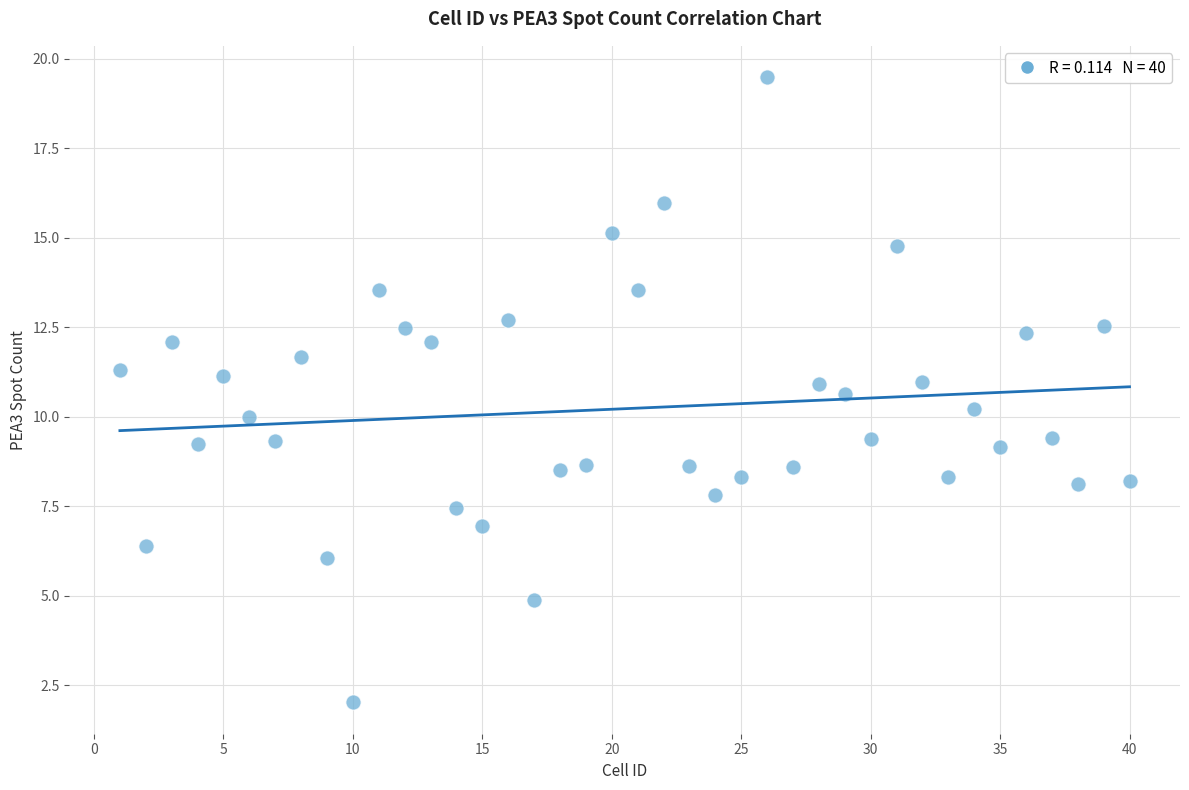

What is the range of X values (max minus min)?

39.0